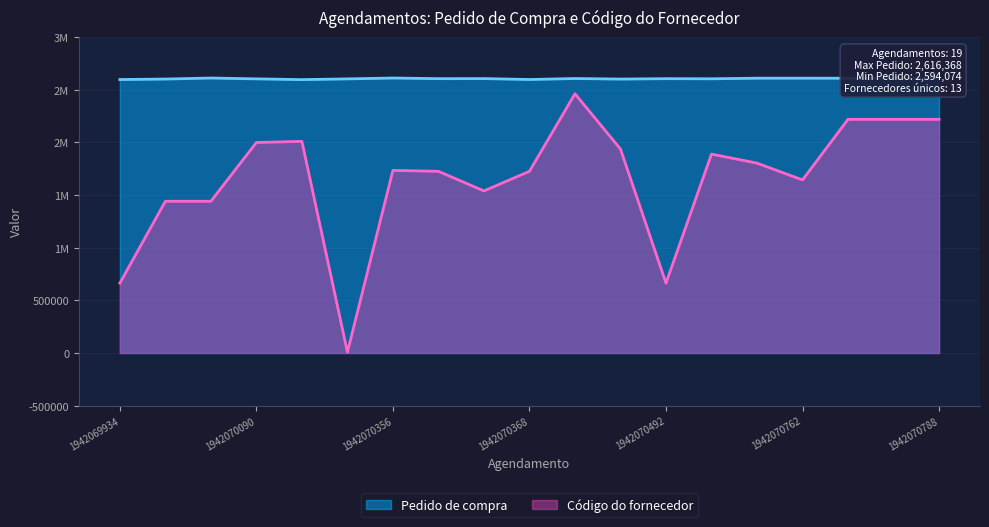

What are all the series names shown in the legend?

Pedido de compra, Código do fornecedor